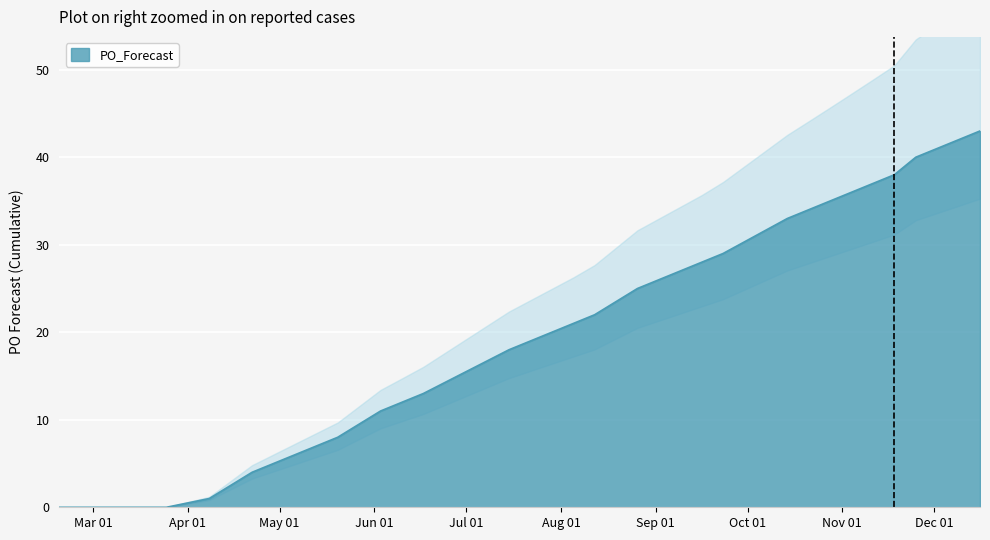

What position from the left is 2024-08-26?

12